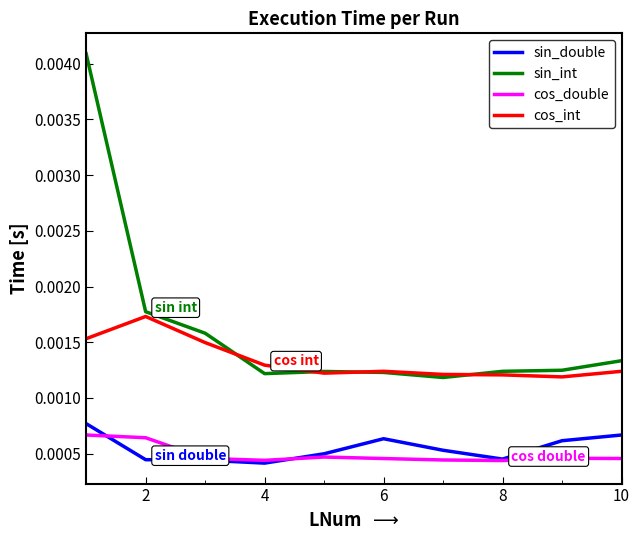

True or false: cos_int and cos_double intersect in this chart.

False